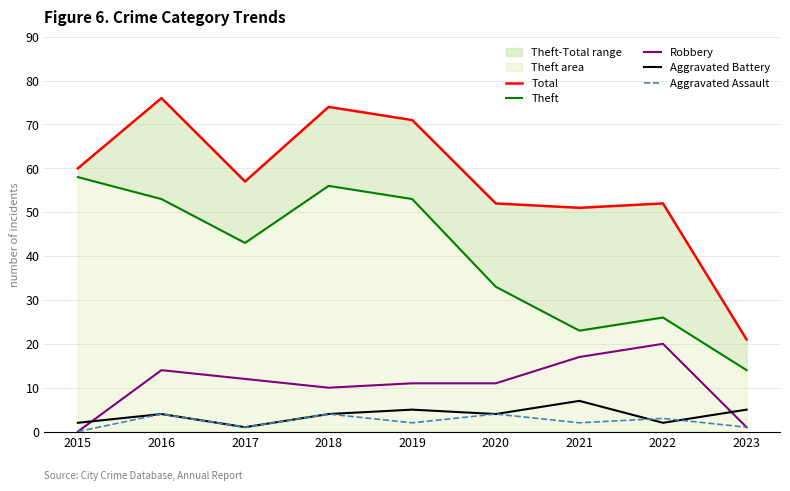

True or false: Total and Aggravated Battery cross at least once.

False